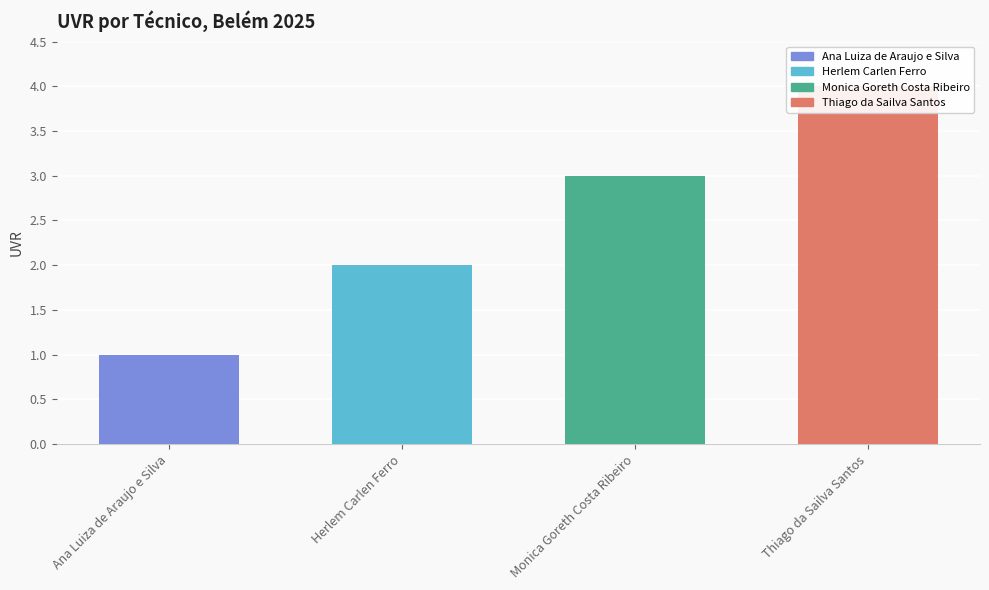

Does the chart contain stacked bars?

No